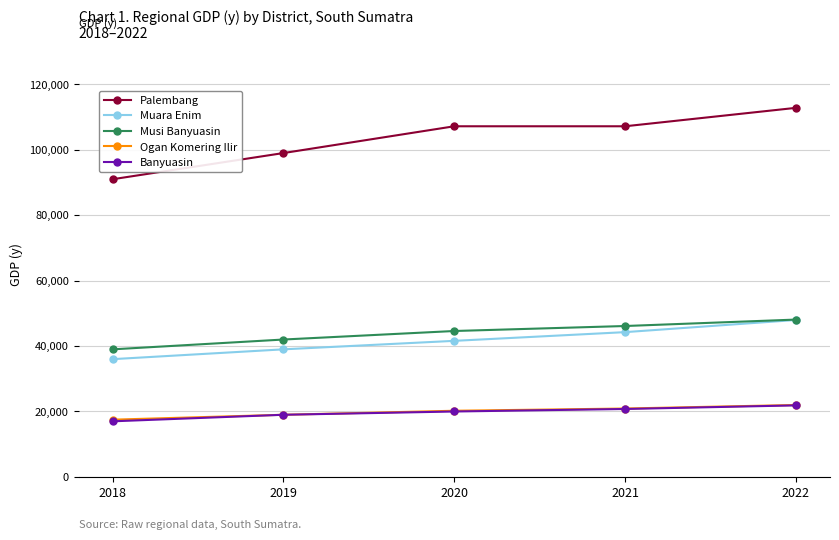

What is the difference between the maximum and minimum values in the Muara Enim series?

11970.4